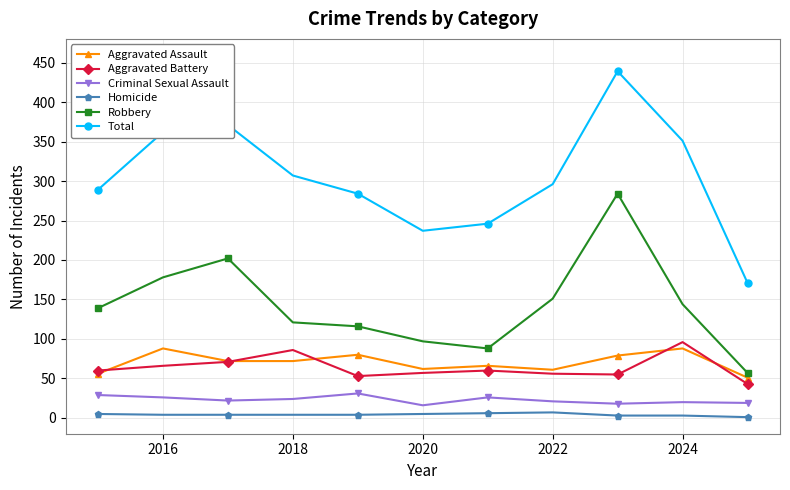

Which series has the largest total across all categories?

Total